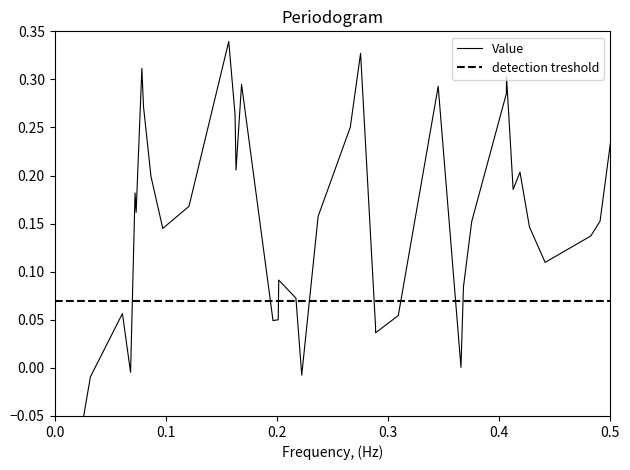

What is the maximum value shown in the chart?

0.3